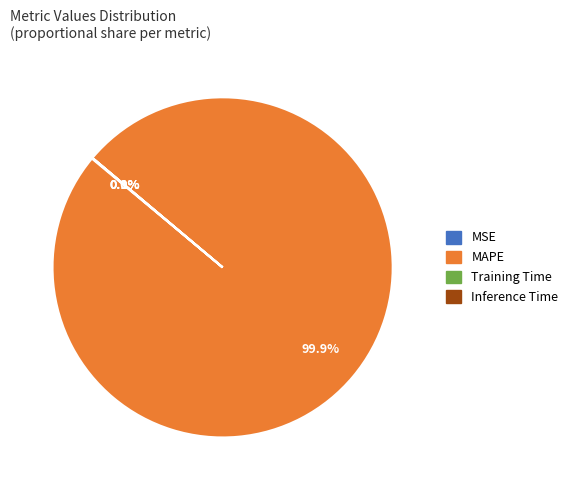

Is there a majority slice in this chart?

Yes